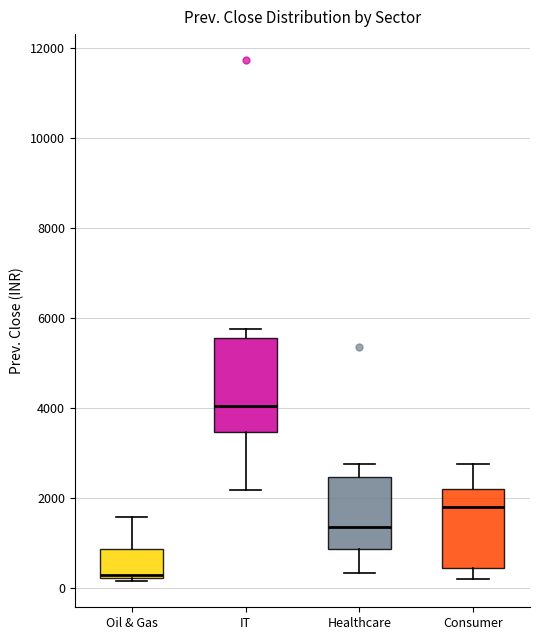

Which box is the tallest, from its lower edge to its upper edge?

IT